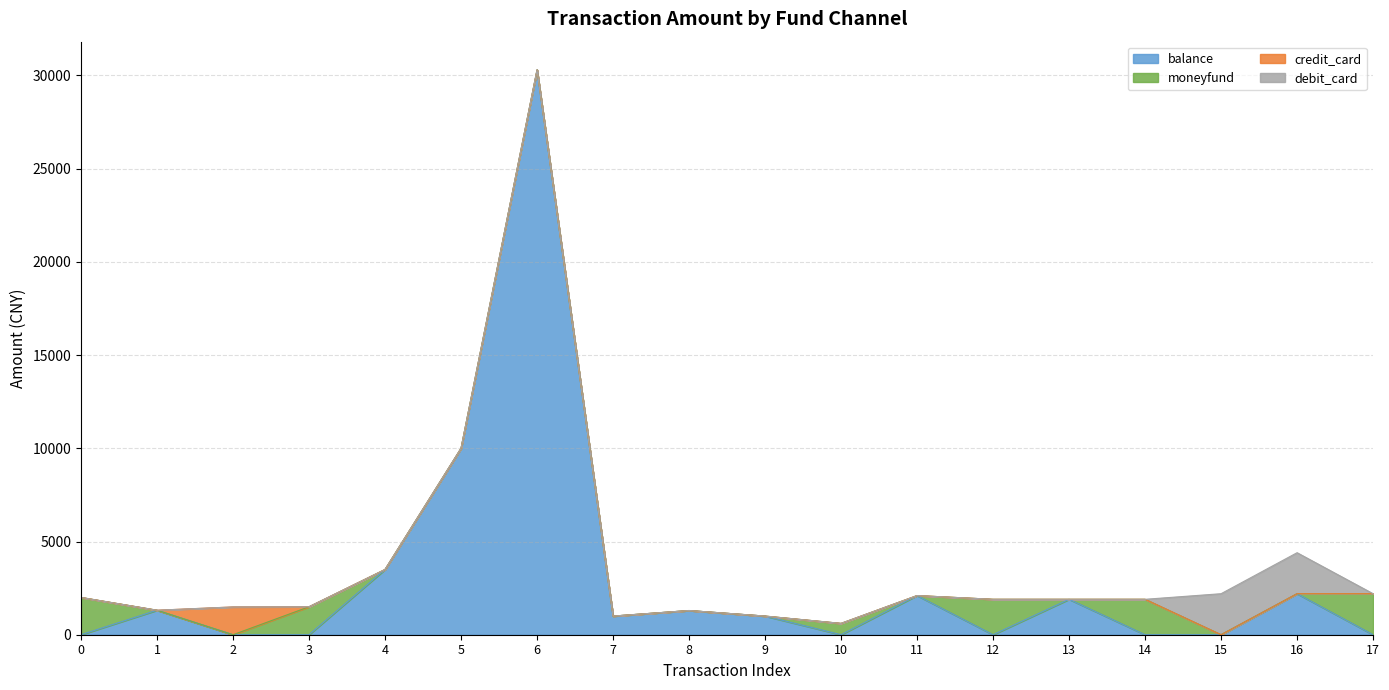

How many categories are shown in the chart?

18